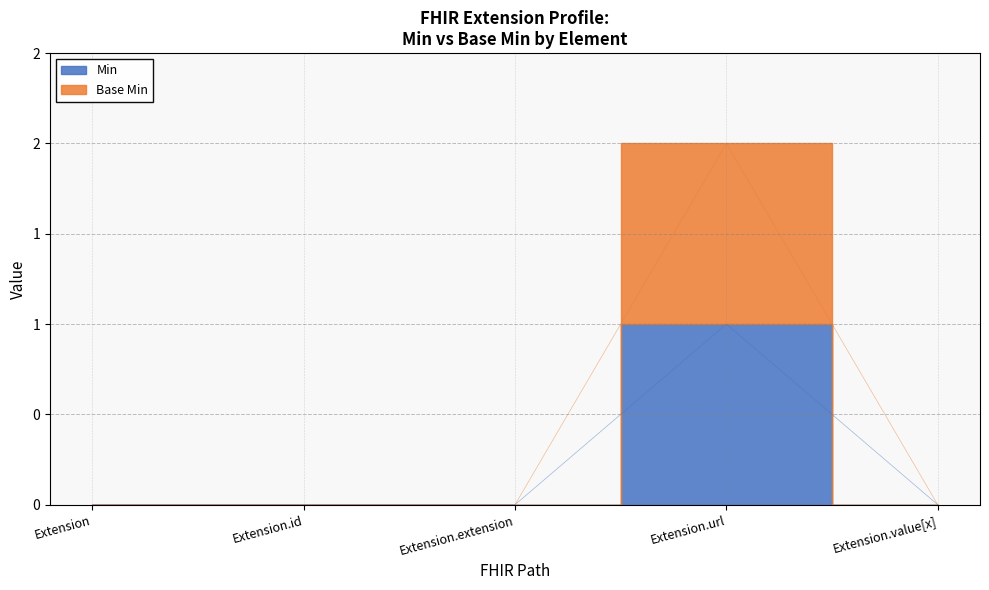

At which category does the chart reach its minimum across all series?

Extension